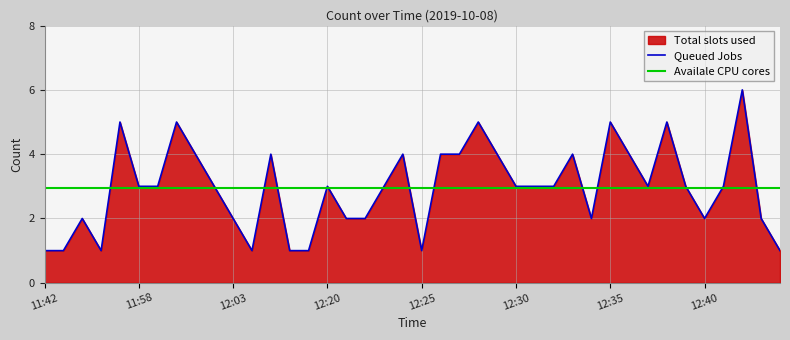

How many interior local peaks (higher than both neighbors) does the data have?

11